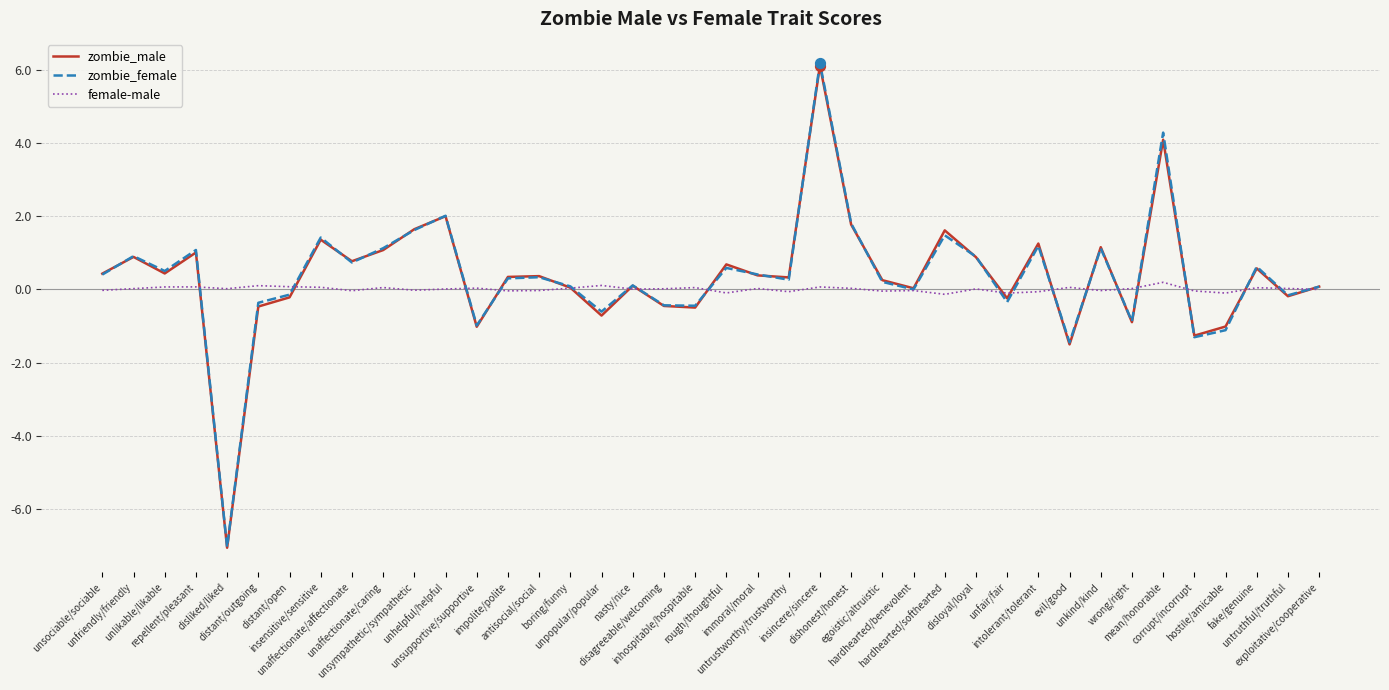

What is the smallest value displayed?

-7.1